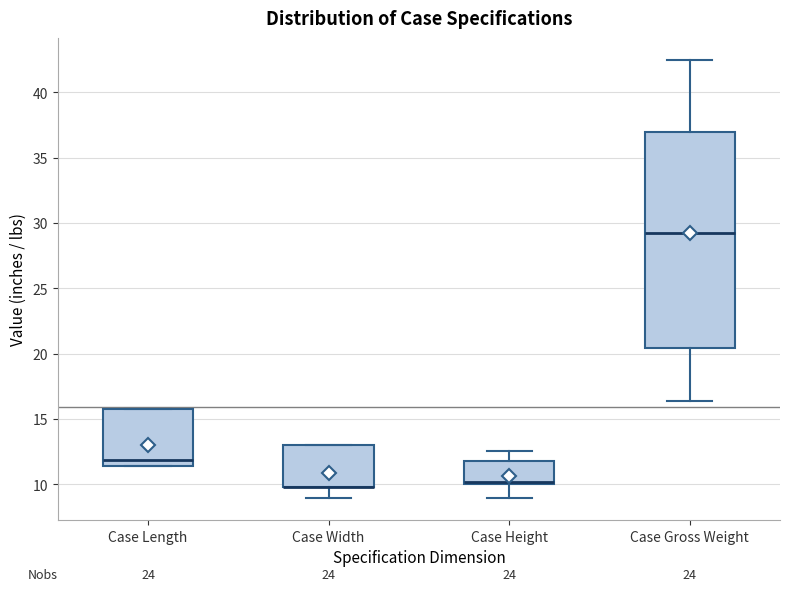

Reading left to right, read every box against the y-axis: the position of its median line, the range the box covers, and the ends of its whiskers. The values are not printed on the chart, so give them approximately, as read against the axis.

Case Length: median 12.0, box 11.5 to 16.0, whiskers 11.5 to 16.0
Case Width: median 10.0 (drawn on the box's lower edge), box 10.0 to 13.0, whiskers 9.0 to 13.0
Case Height: median 10.0 (just above the box's lower edge), box 10.0 to 12.0, whiskers 9.0 to 12.5
Case Gross Weight: median 29.0, box 20.5 to 37.0, whiskers 16.5 to 42.5